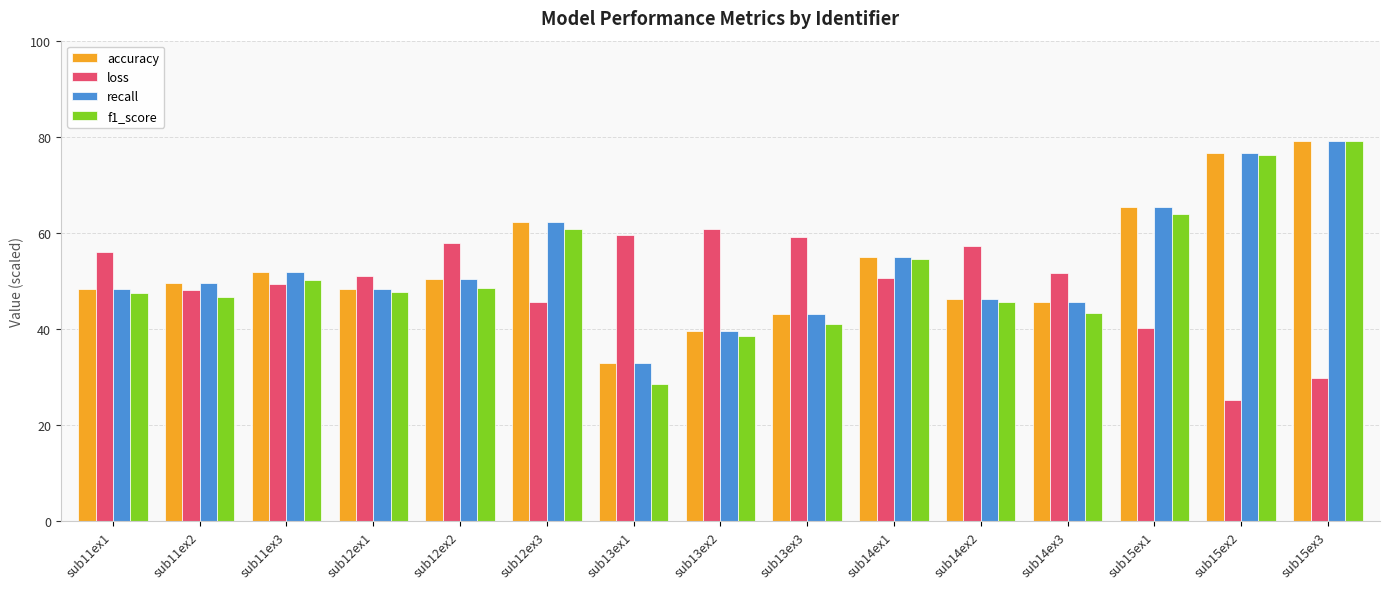

At which category is the sum across all series the highest?

sub15ex3